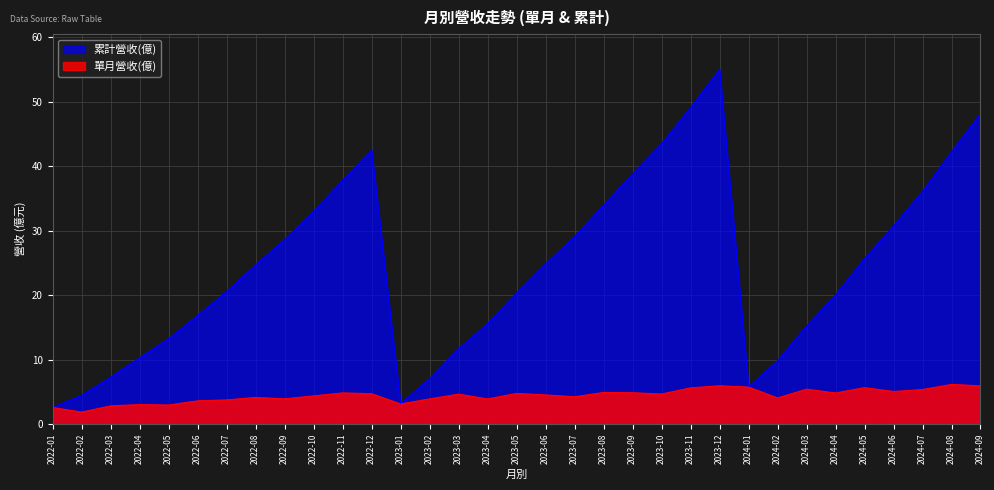

Where does the 單月營收(億) series first go above 4?

2022-08